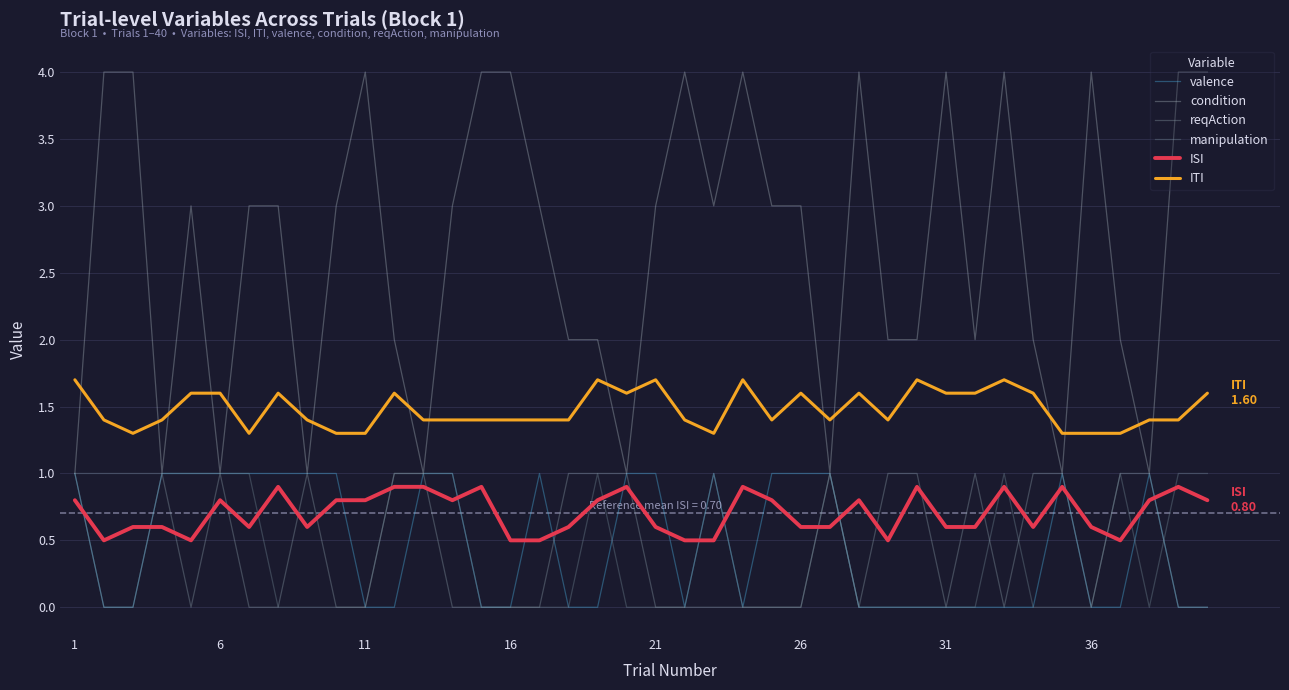

Does the chart display data point markers on the line(s)?

No